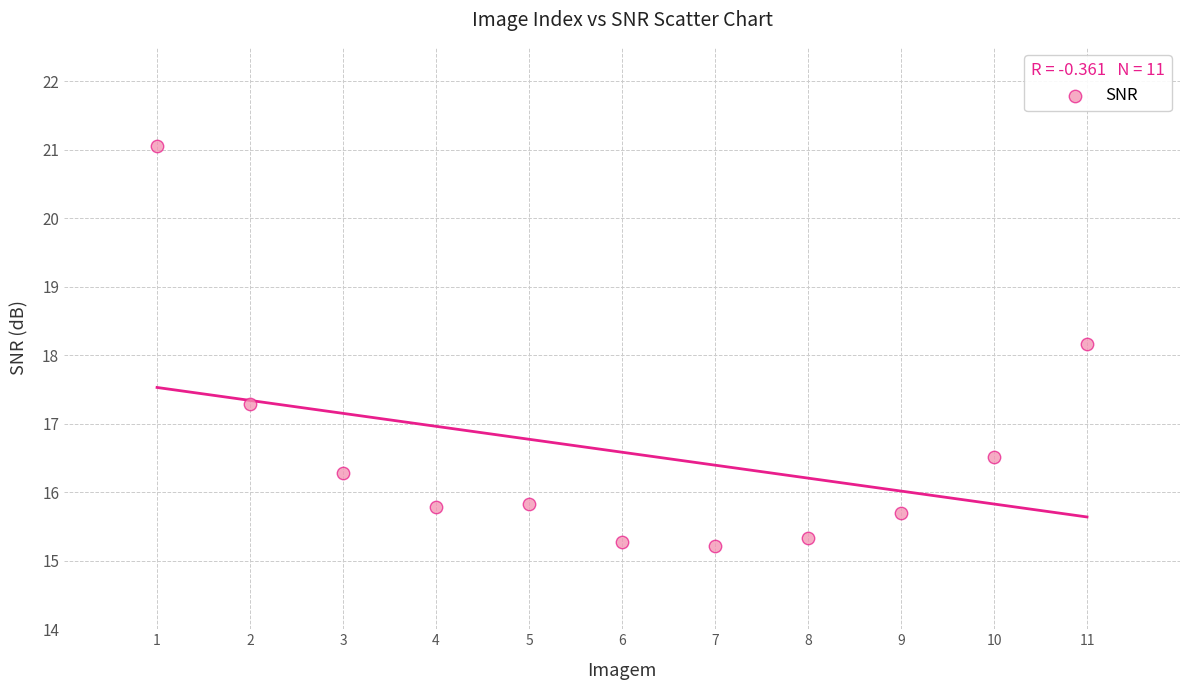

What is the range of X values (max minus min)?

10.0